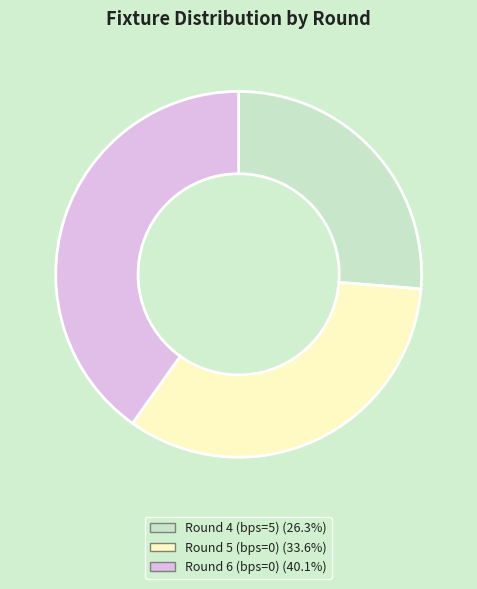

Is there a majority slice in this chart?

No